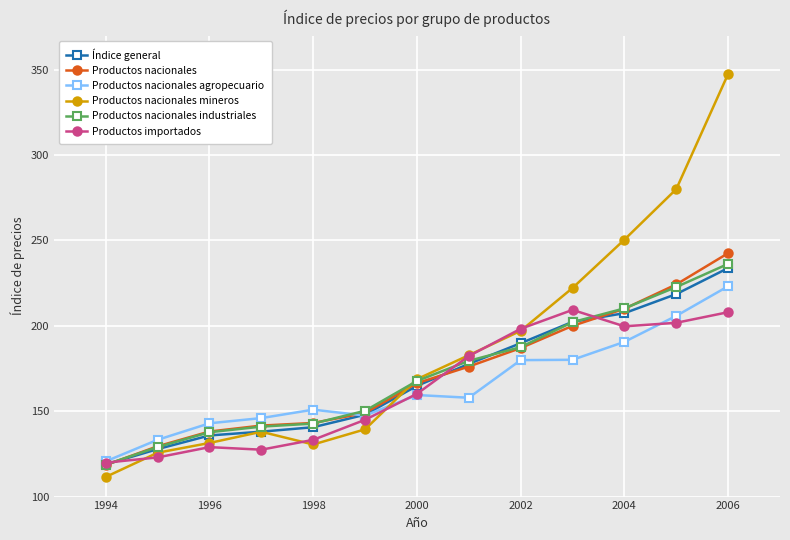

Which series has the largest total across all categories?

Productos nacionales mineros